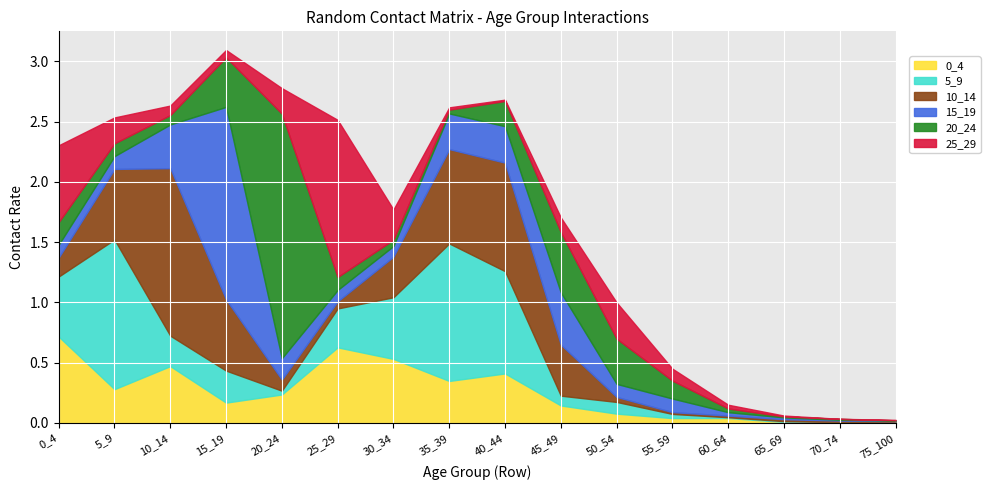

What value does the 15_19 series have at 50_54?

0.1